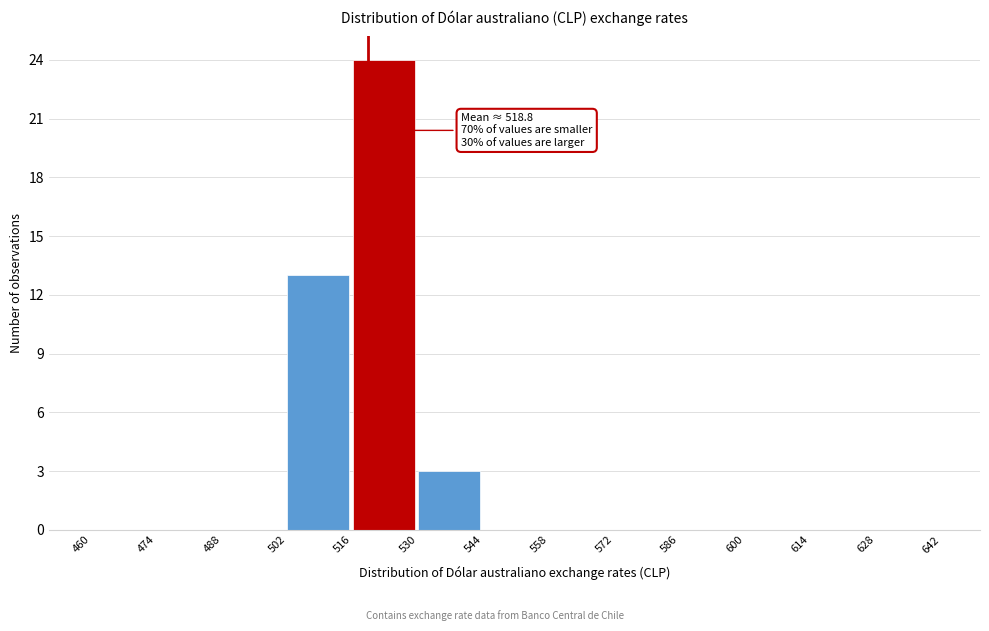

Which range on the x-axis has the tallest bar?

516 to 530